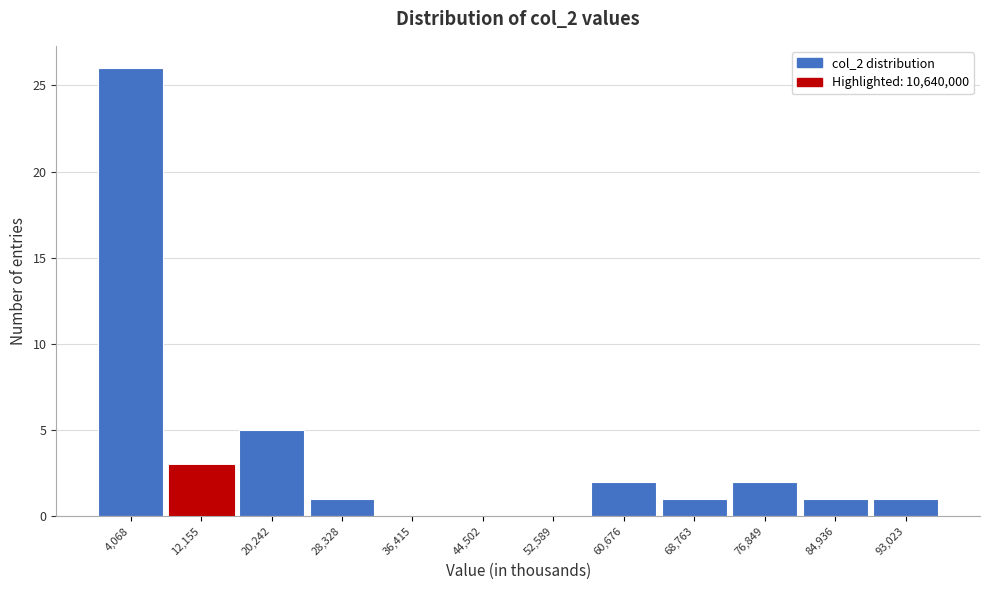

Reading left to right, transcribe this chart: for each bar, give the range it covers on the x-axis and its height. Neither the bar edges nor the heights are printed on the chart, so give them approximately, as read against the axes.

0 to 8000: 26
8000 to 16000: 3
16000 to 24000: 5
24000 to 32000: 1
32000 to 40000: 0
40000 to 49000: 0
49000 to 57000: 0
57000 to 65000: 2
65000 to 73000: 1
73000 to 81000: 2
81000 to 89000: 1
89000 to 97000: 1